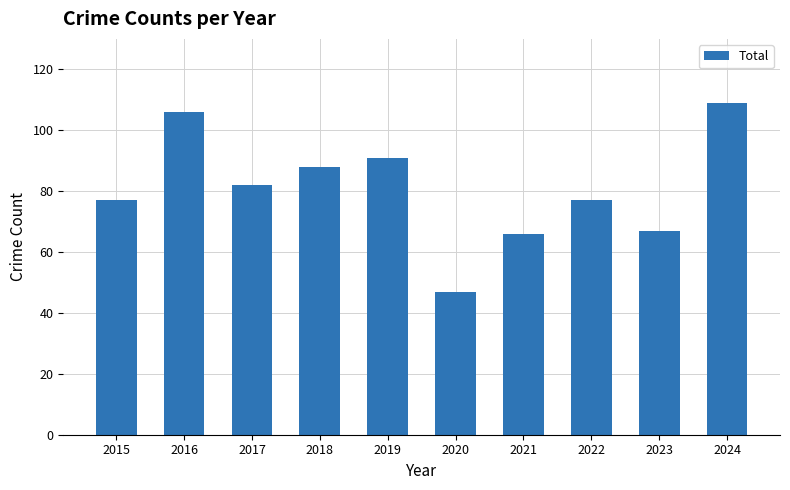

Reading right to left, what are all the values shown in this chart?

109	67	77	66	47	91	88	82	106	77